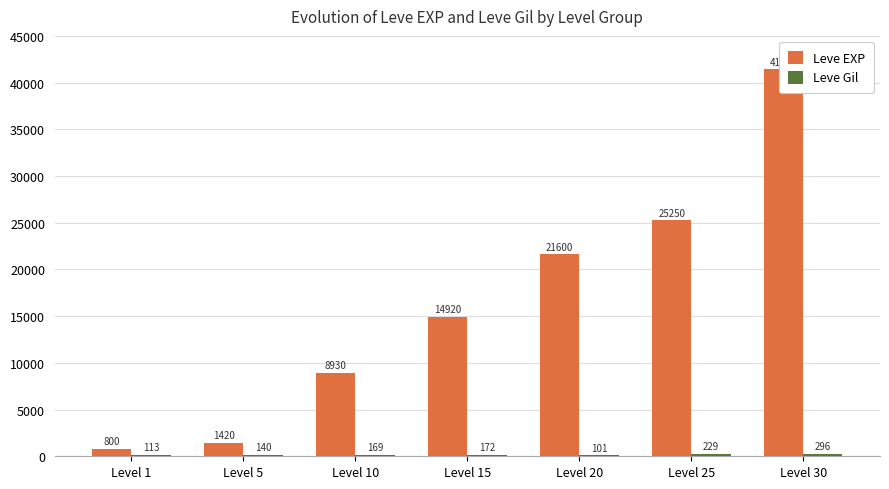

Reading left to right, list all the values displayed in this chart.

Leve EXP: 800	1420	8930	14920	21600	25250	41410
Leve Gil: 113	140	169	172	101	229	296